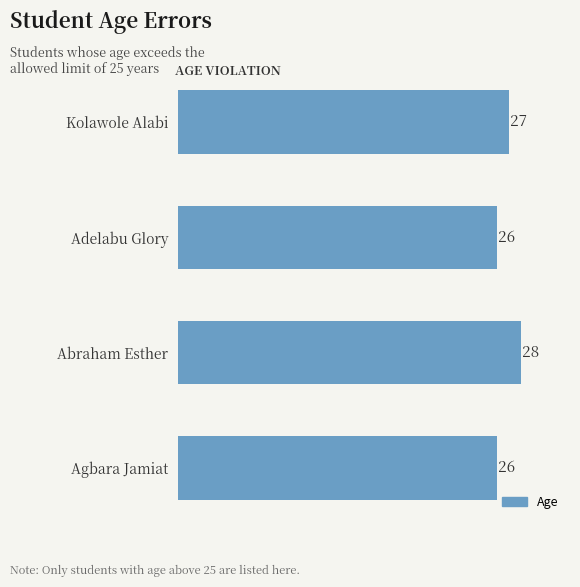

Reading bottom to top, what are all the values shown in this chart?

Agbara Jamiat=26	Abraham Esther=28	Adelabu Glory=26	Kolawole Alabi=27